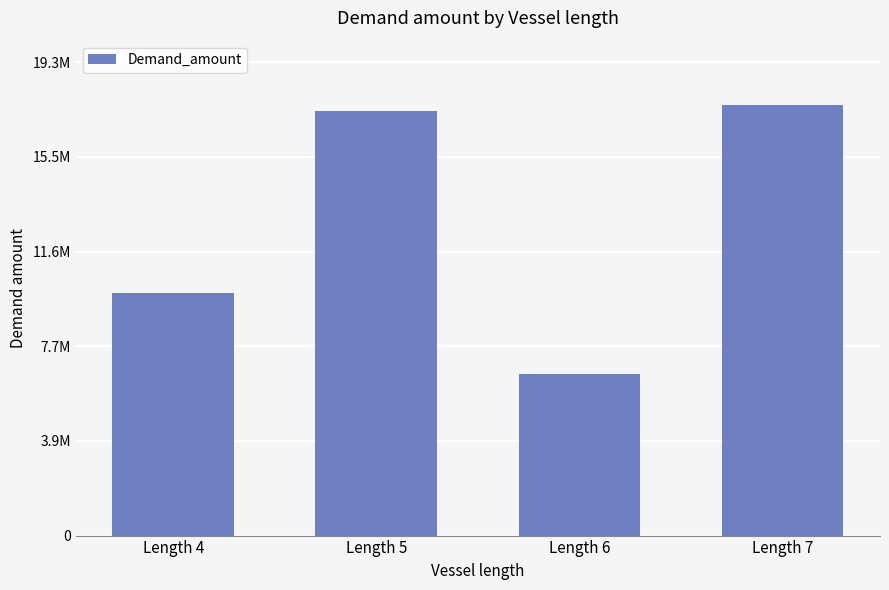

Are the bars horizontal?

No